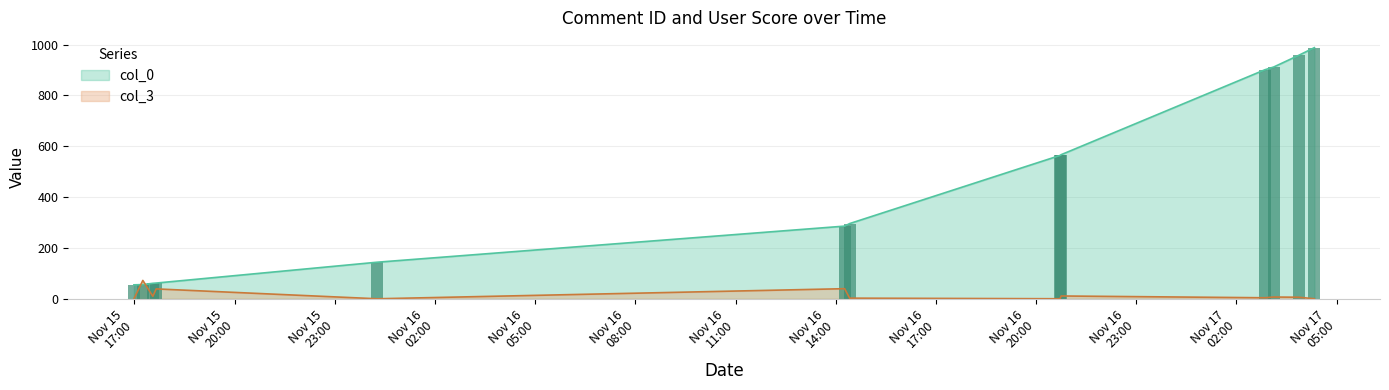

At which label does col_0 first exceed 296?

2006-11-16 20:43:00